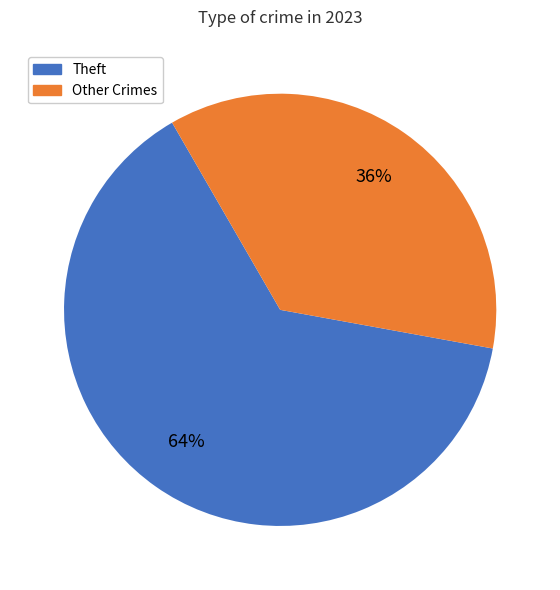

To the nearest percent, what portion does Other Crimes represent?

36%